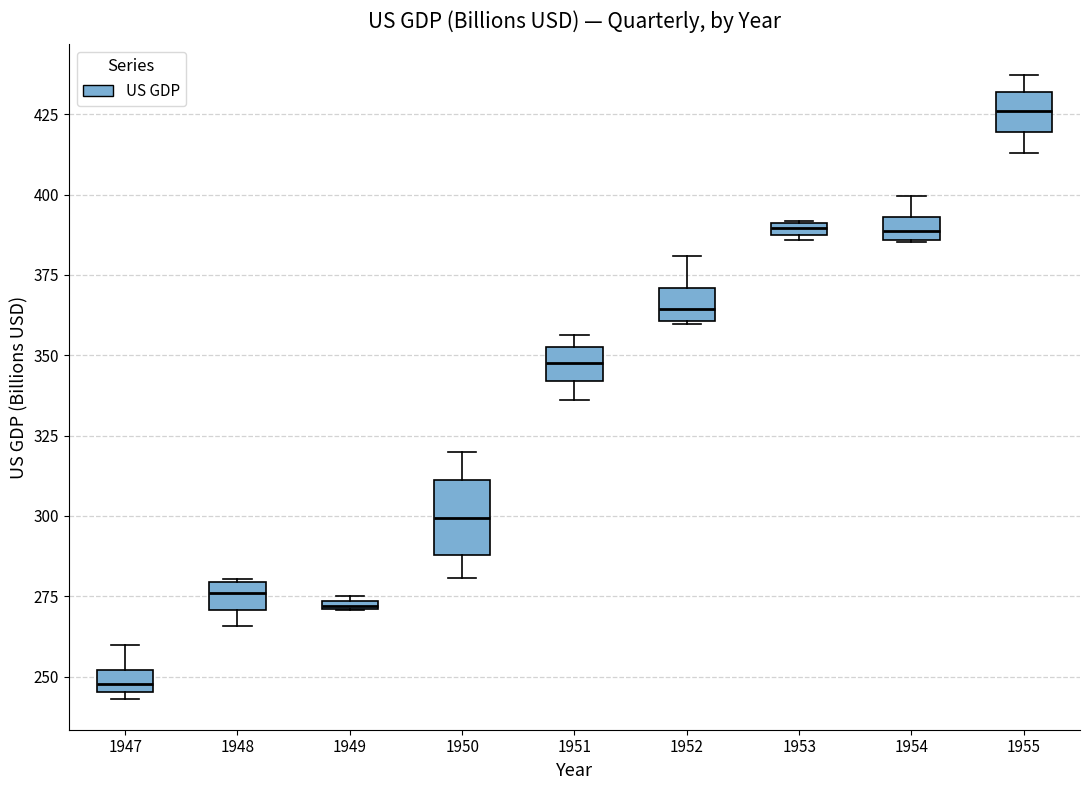

Where is the upper edge of the box at x = 1953 on the y-axis? The values are not printed on the chart, so give them approximately, as read against the axis.

390